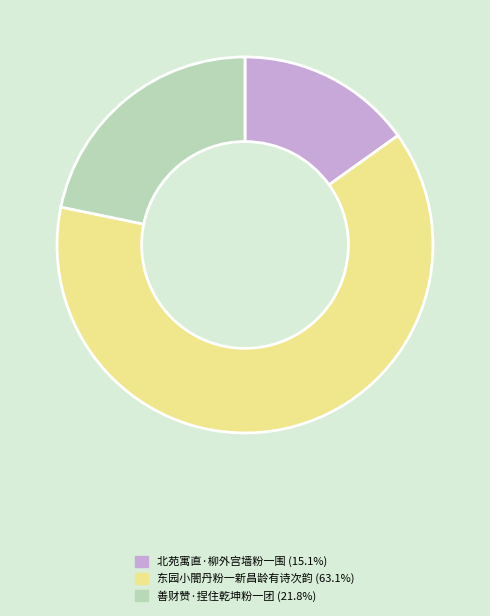

Count the number of slices in the pie.

3